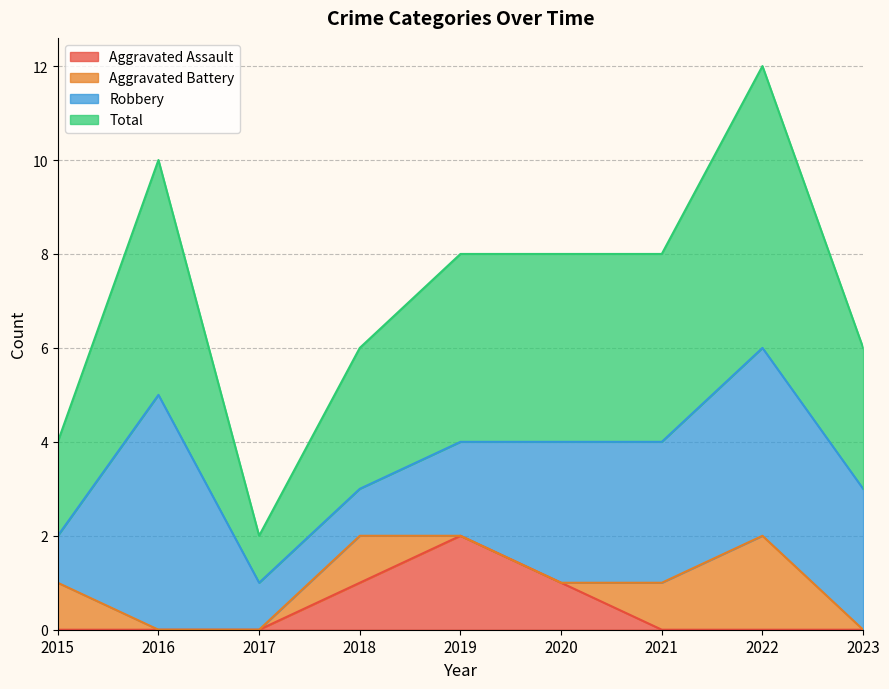

Count the Total values in the range 3 to 4.

5